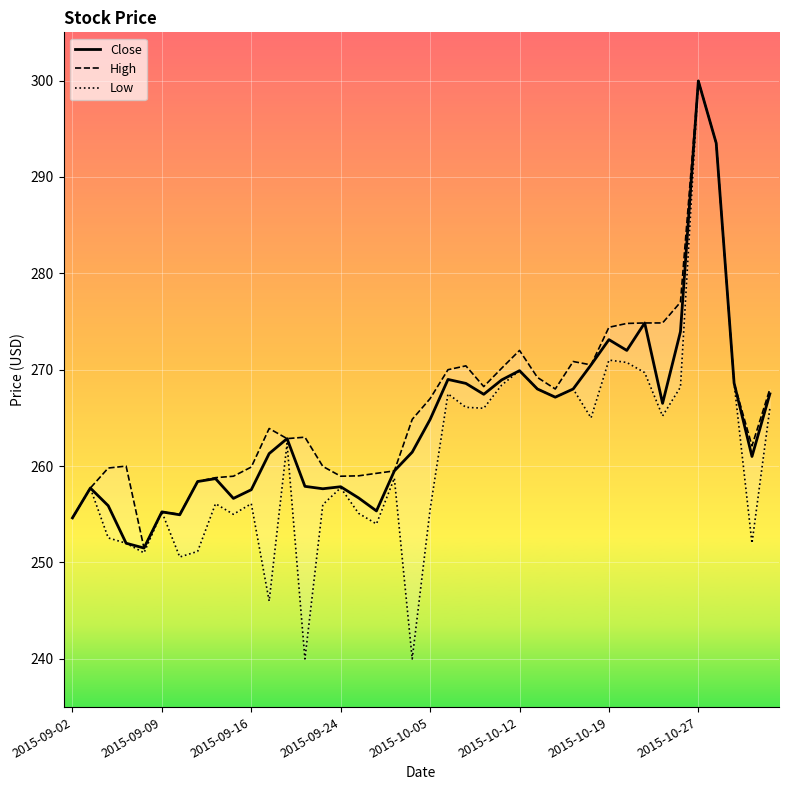

True or false: Low and Close intersect in this chart.

False